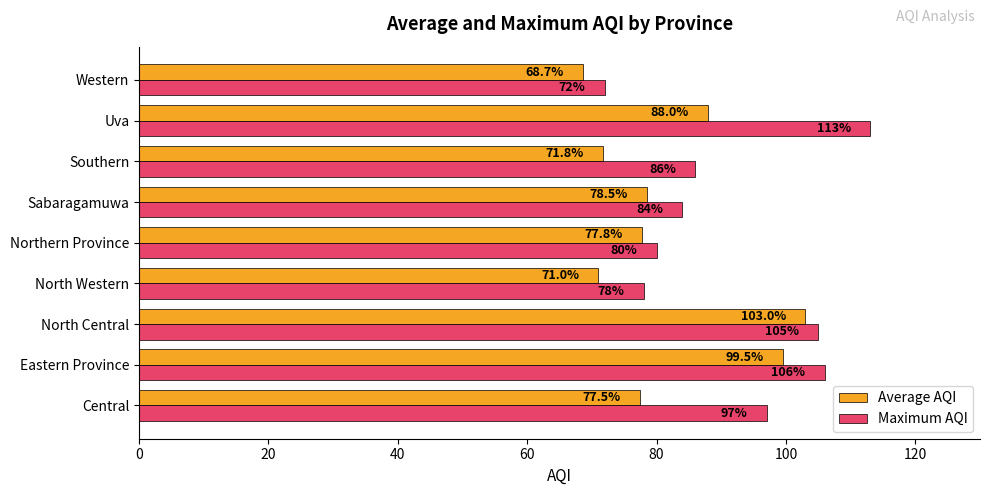

At which label is Average AQI closest to 85?

Uva